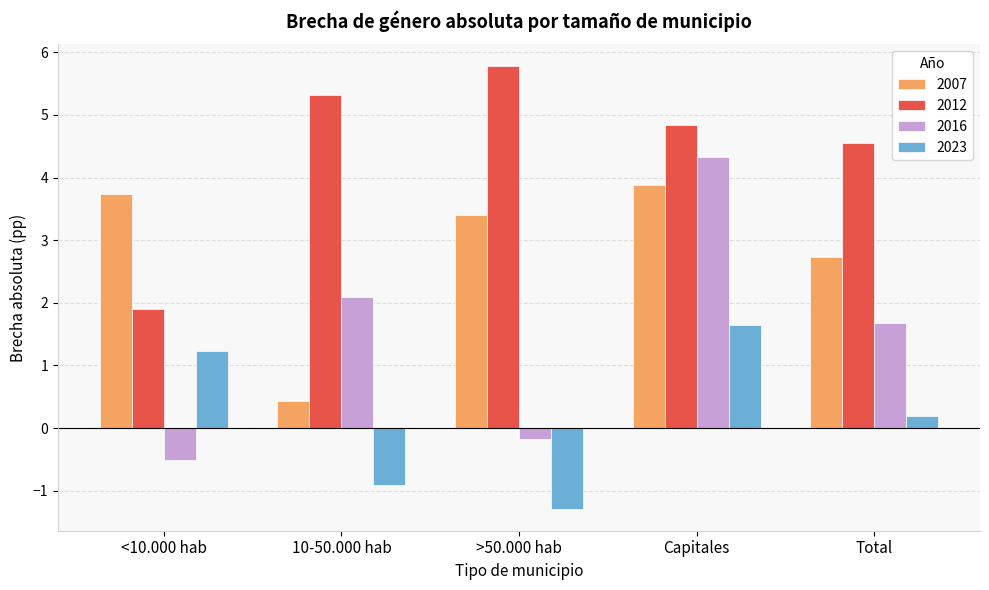

The value of 2012 at 10-50.000 hab is 5.3. True or false?

True